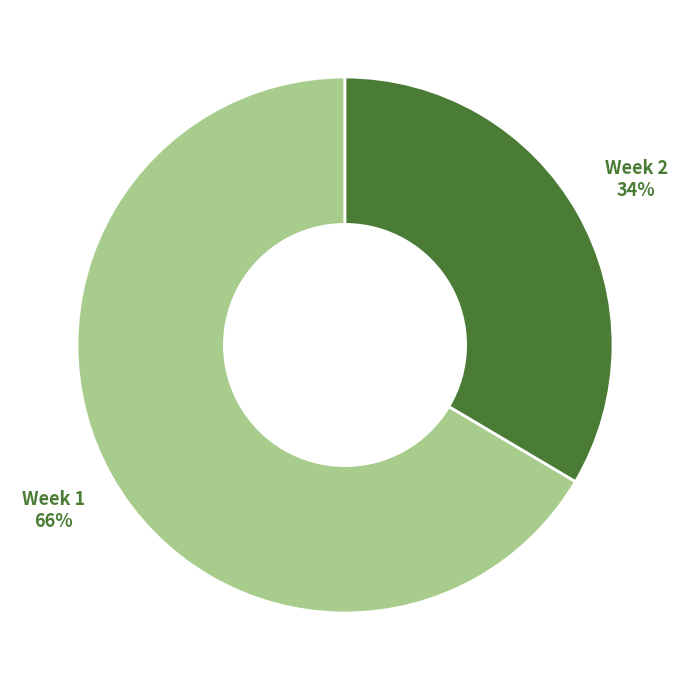

To the nearest percent, what is the average slice percentage?

50%